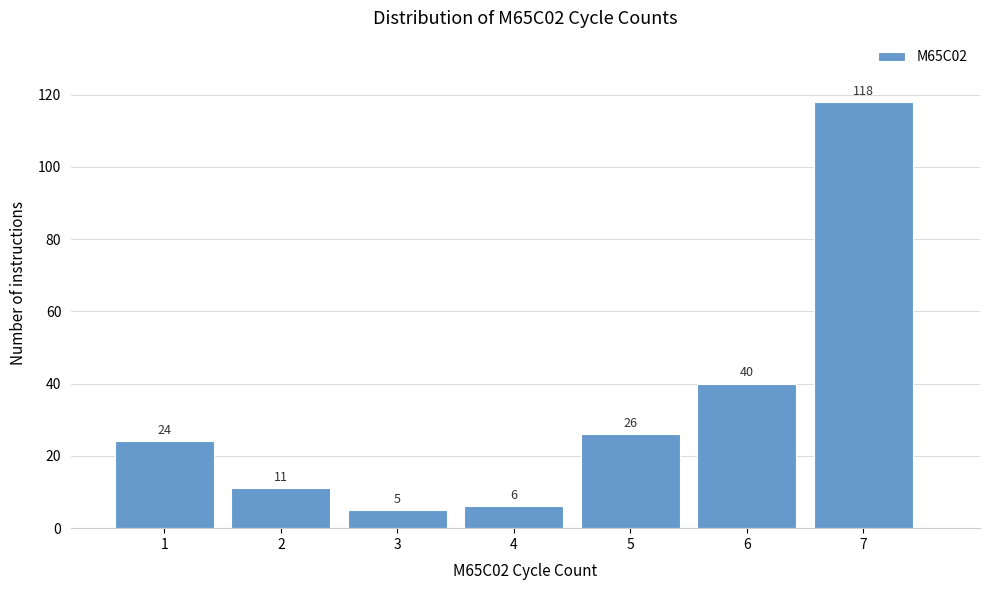

Reading left to right, transcribe this chart: for each bar, give the range it covers on the x-axis and its height.

0.5 to 1.5: 24
1.5 to 2.5: 11
2.5 to 3.5: 5
3.5 to 4.5: 6
4.5 to 5.5: 26
5.5 to 6.5: 40
6.5 to 7.5: 118